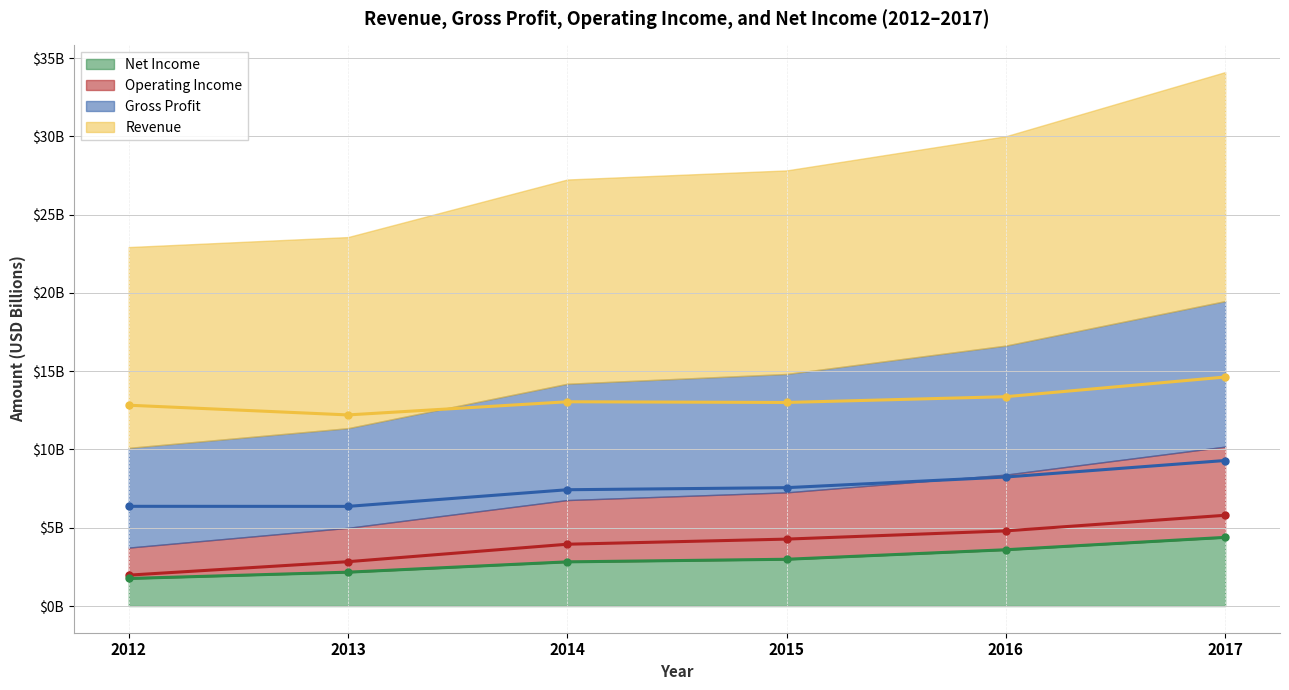

Reading right to left, what are all the values shown in this chart?

Revenue: 14.6	13.4	13.0	13.0	12.2	12.8
Gross Profit: 9.3	8.2	7.6	7.4	6.4	6.4
Operating Income: 5.8	4.8	4.3	3.9	2.8	2.0
Net Income: 4.4	3.6	3.0	2.8	2.2	1.8